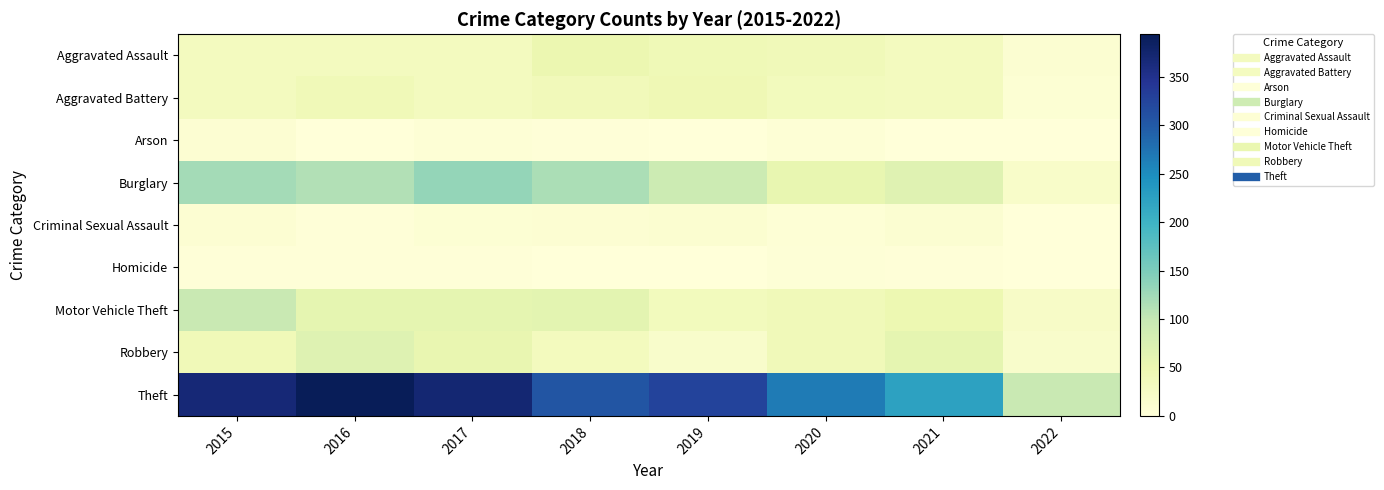

How many series are shown in this chart?

9